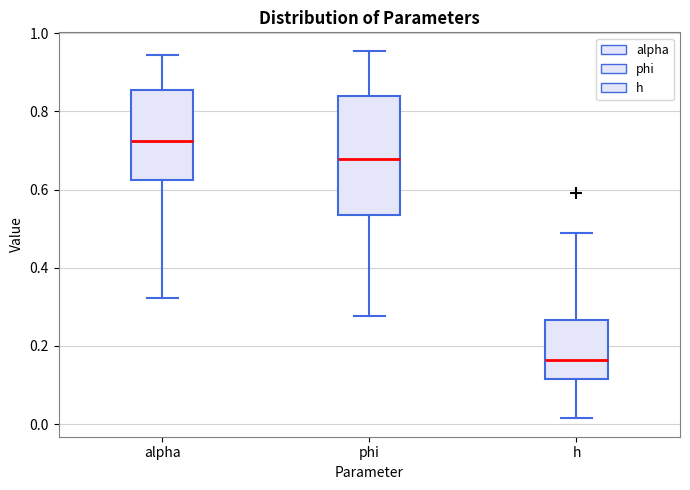

Comparing the boxes themselves (not the whiskers), which one is the tallest?

phi